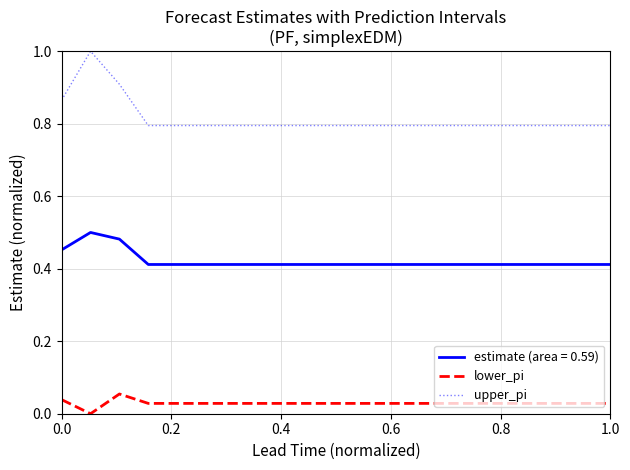

Which series has the largest range (max minus min)?

upper_pi